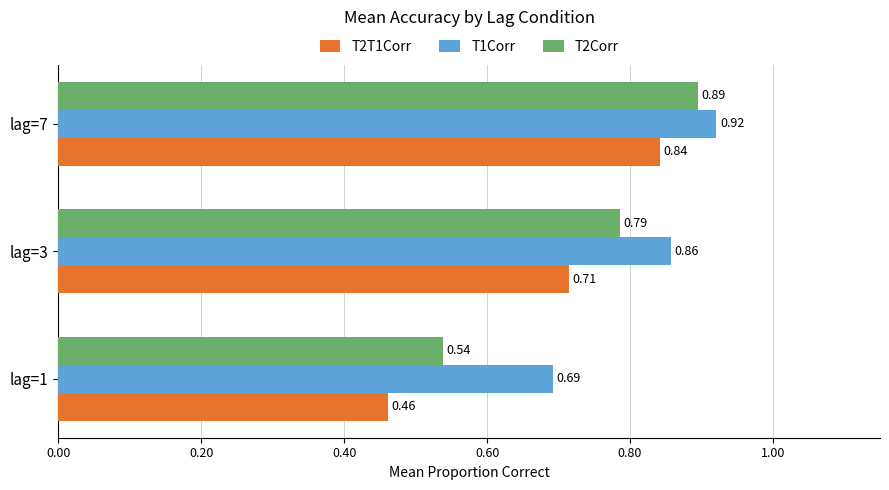

At which category is the sum across all series the highest?

lag=7